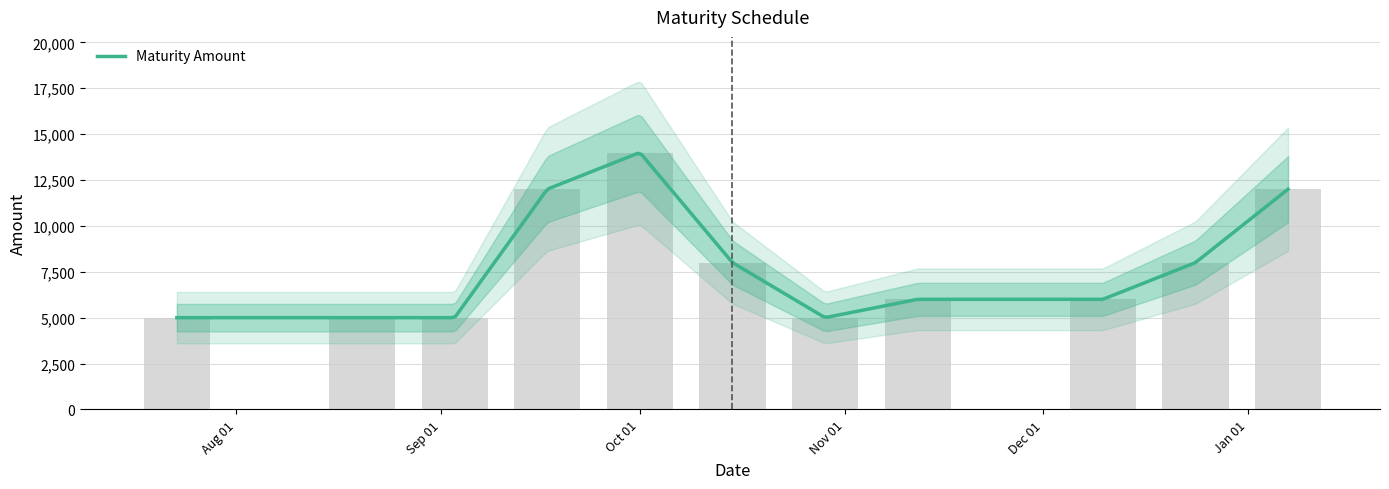

What is the minimum value shown in the chart?

5000